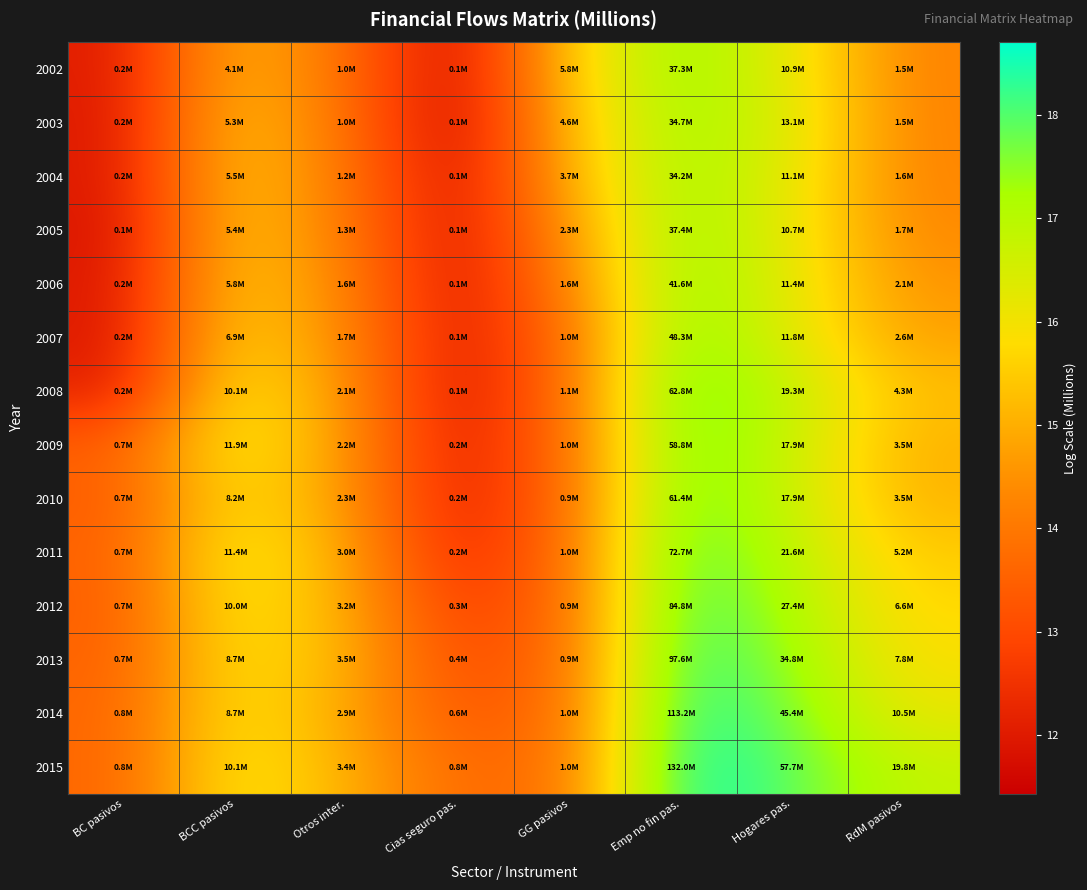

What is the spread (max minus min) of values at Hogares pas.?

1.7